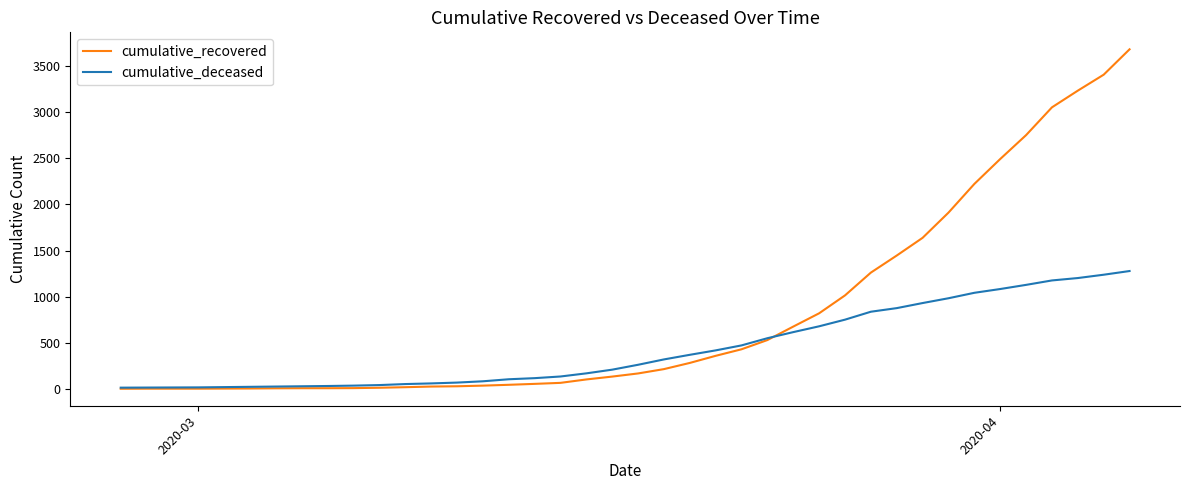

What is the lowest value of the cumulative_recovered series?

2